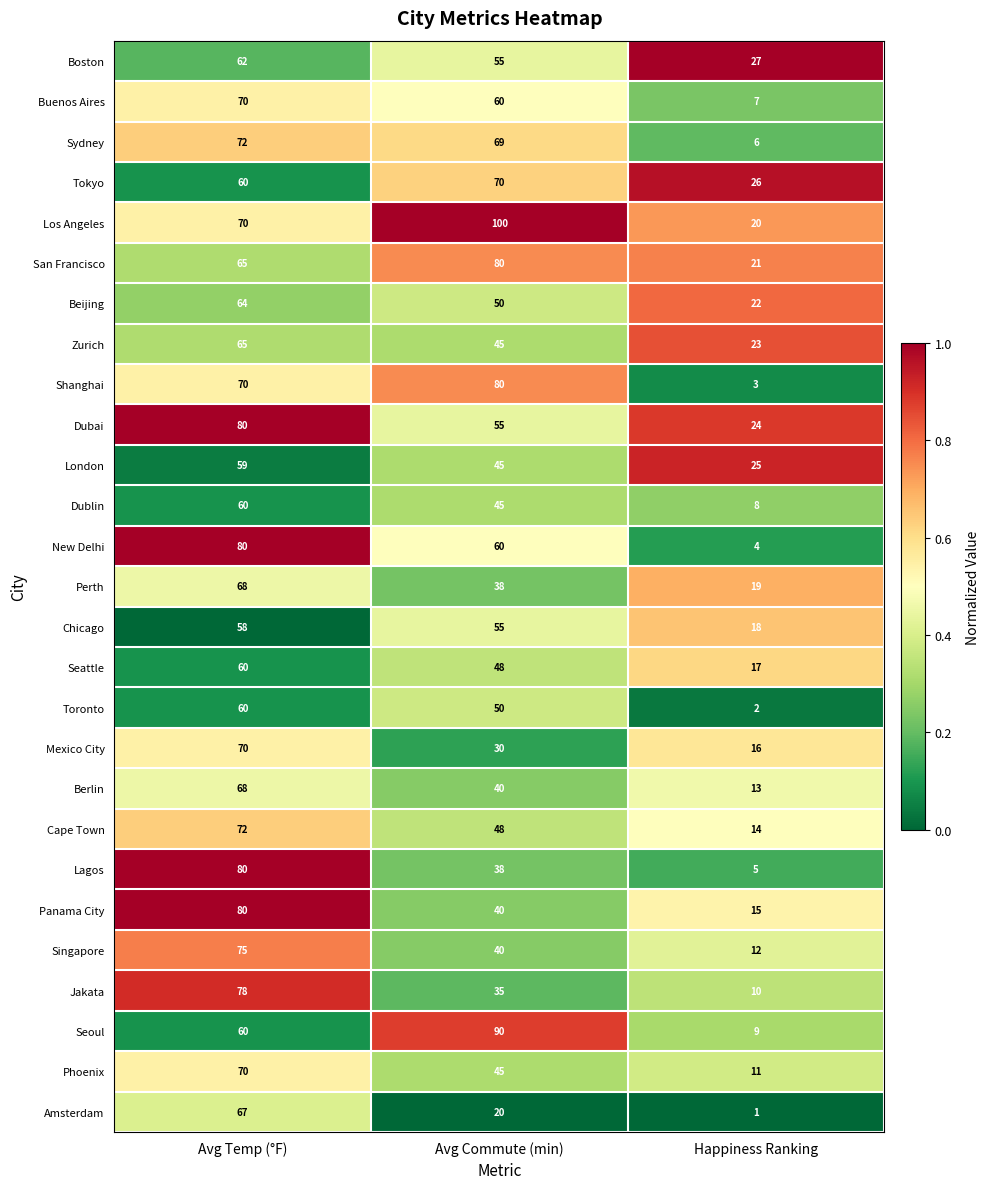

What is the sum of all Boston values?

144